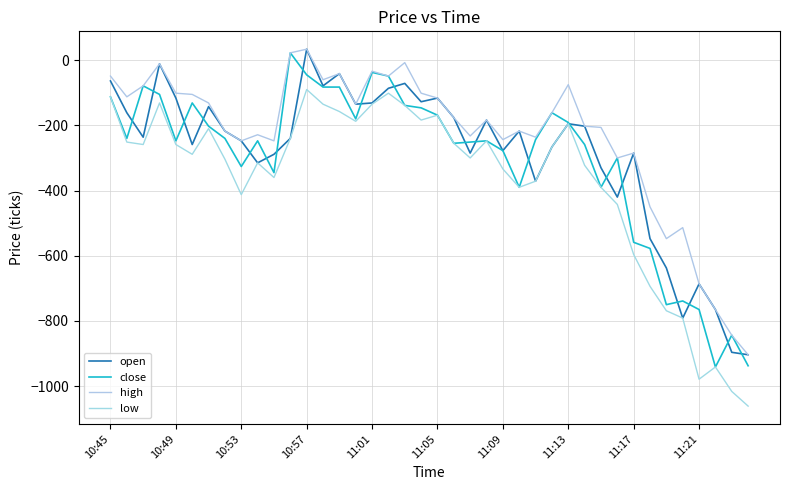

Does the chart display data point markers on the line(s)?

No